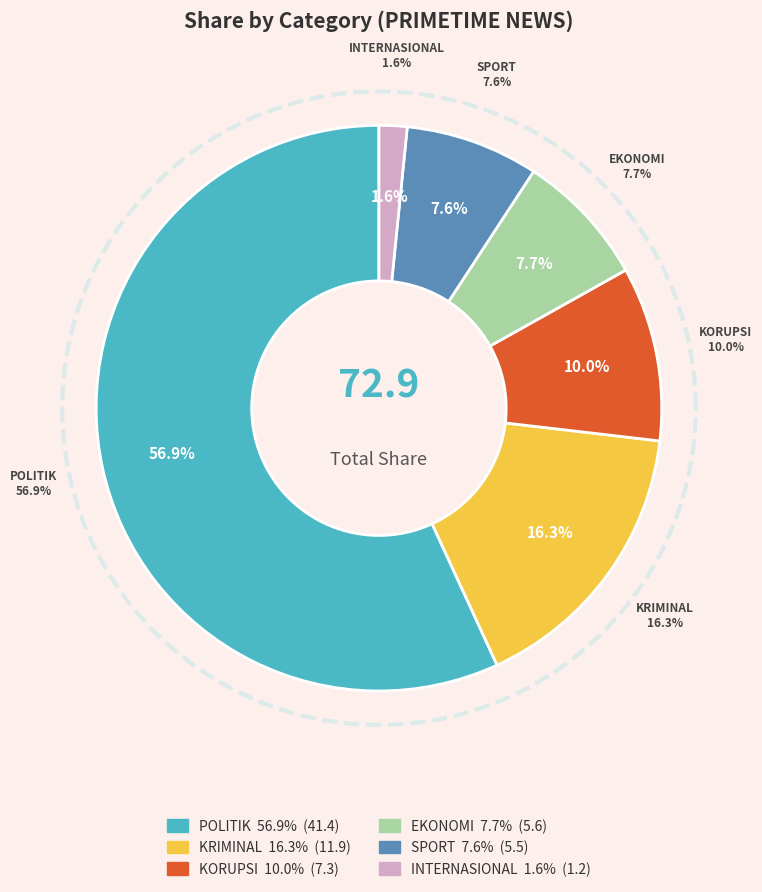

Which category has the smallest portion of the pie?

INTERNASIONAL